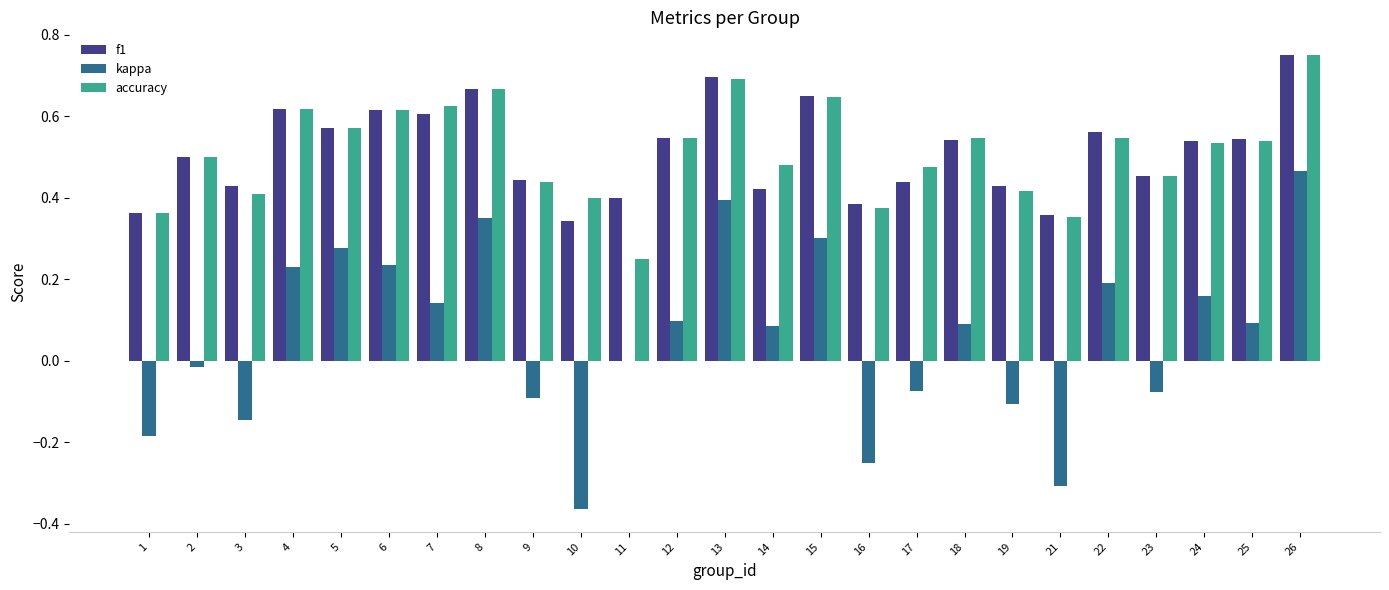

Which series changed the most between 4 and 19?

kappa